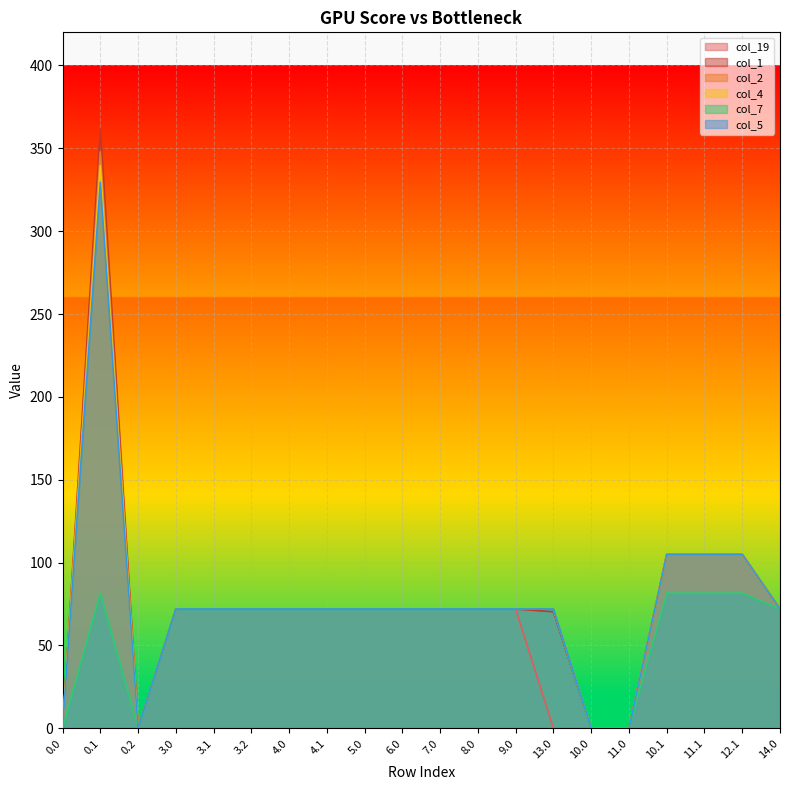

Is it true that col_19 equals 72.0 at 6.0?

True